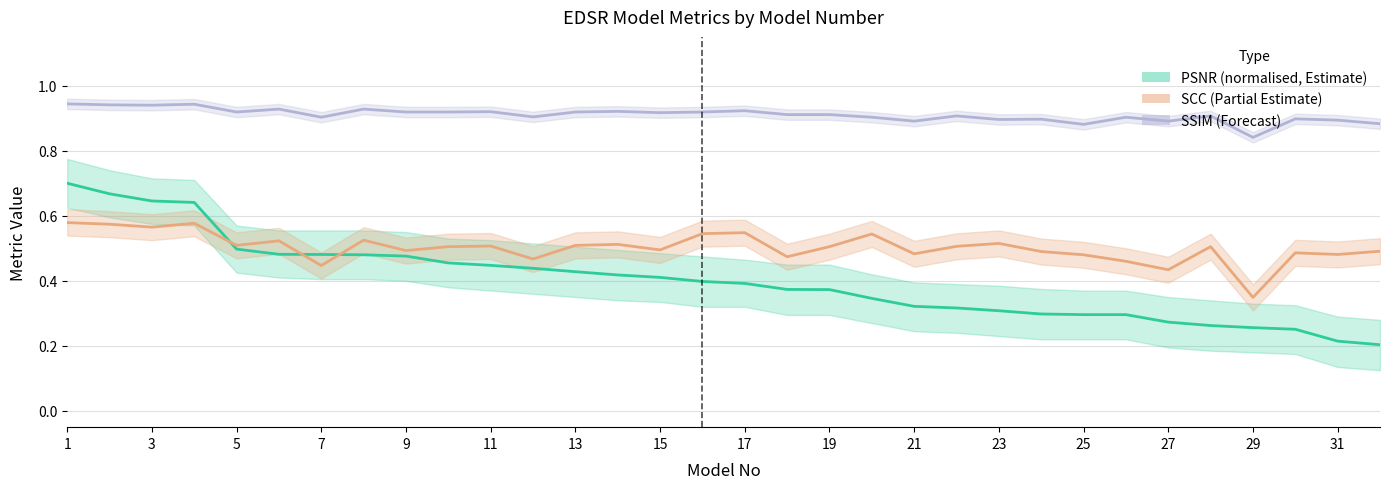

The value of SCC at 17 is 0.5. True or false?

True